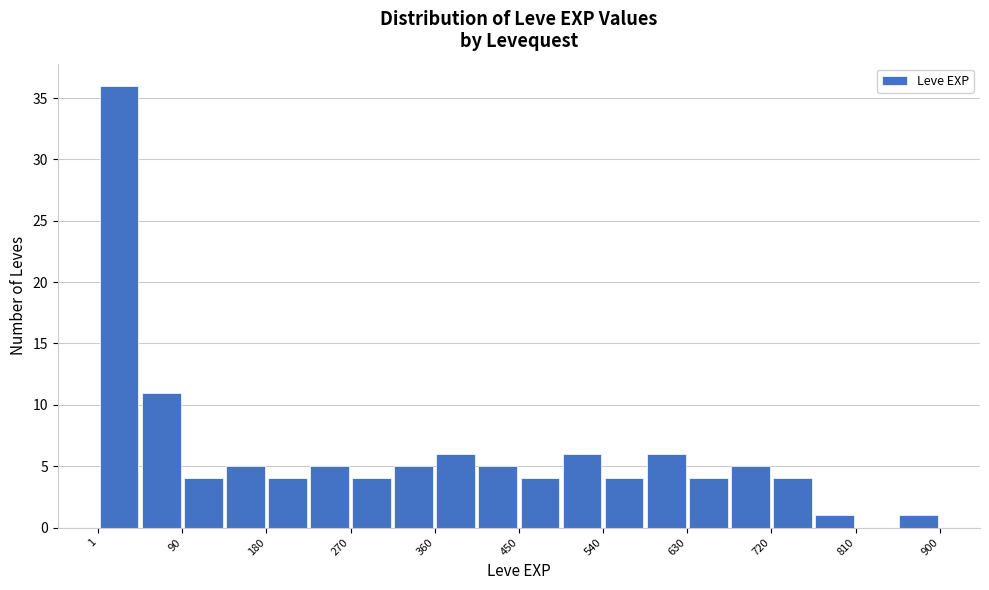

Reading left to right, transcribe this chart: for each bar, give the range it covers on the x-axis and its height. Neither the bar edges nor the heights are printed on the chart, so give them approximately, as read against the axes.

0 to 50: 36
50 to 90: 11
90 to 140: 4
140 to 180: 5
180 to 230: 4
230 to 270: 5
270 to 320: 4
320 to 360: 5
360 to 410: 6
410 to 450: 5
450 to 500: 4
500 to 540: 6
540 to 590: 4
590 to 630: 6
630 to 680: 4
680 to 720: 5
720 to 770: 4
770 to 810: 1
810 to 860: 0
860 to 900: 1